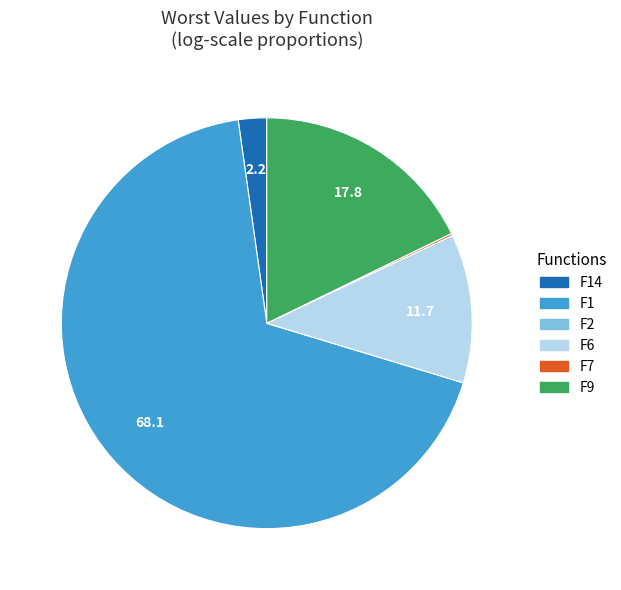

Is there a majority slice in this chart?

Yes